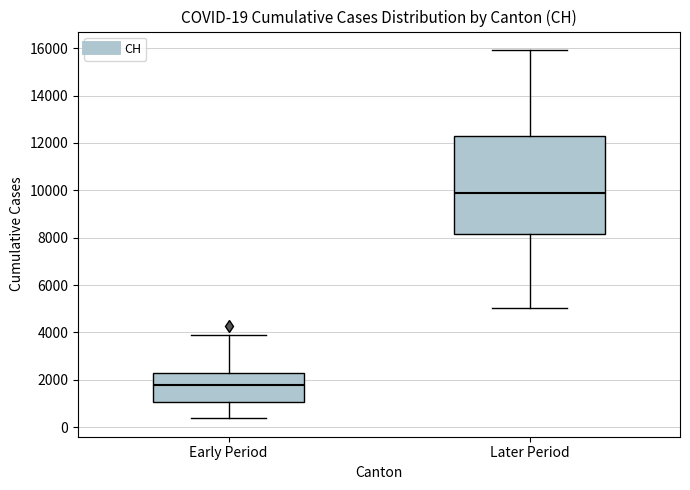

Which box is the tallest, from its lower edge to its upper edge?

Later Period